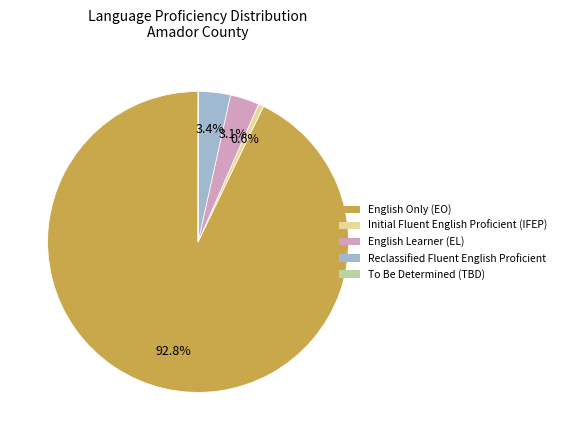

To the nearest percent, what is the difference between the Initial Fluent English Proficient (IFEP) and English Only (EO) slice percentages?

92%